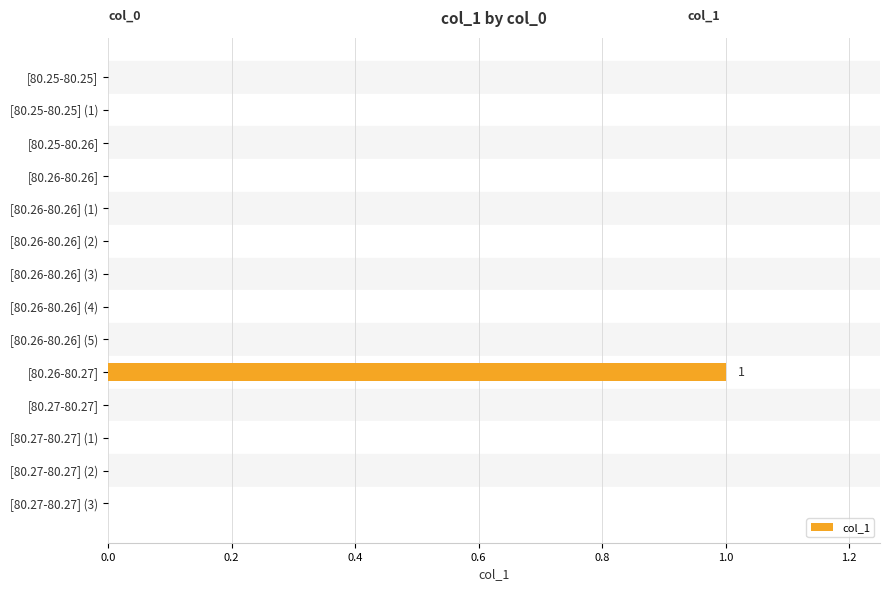

Is it true that the value at [80.27-80.27] (2) is 0?

True